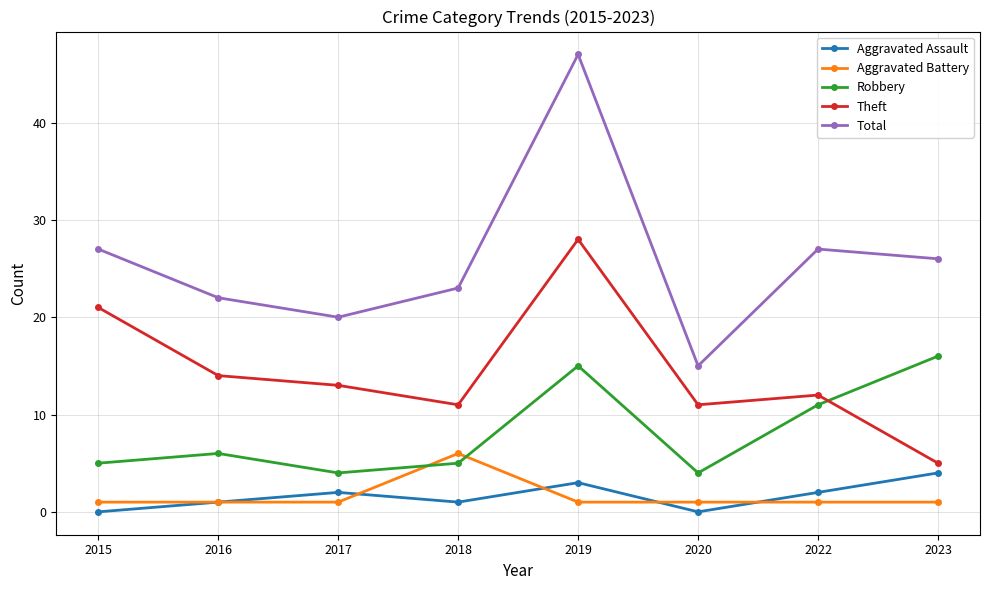

Reading left to right, list all the values displayed in this chart.

Aggravated Assault: 2015=0	2016=1	2017=2	2018=1	2019=3	2020=0	2022=2	2023=4
Aggravated Battery: 2015=1	2016=1	2017=1	2018=6	2019=1	2020=1	2022=1	2023=1
Robbery: 2015=5	2016=6	2017=4	2018=5	2019=15	2020=4	2022=11	2023=16
Theft: 2015=21	2016=14	2017=13	2018=11	2019=28	2020=11	2022=12	2023=5
Total: 2015=27	2016=22	2017=20	2018=23	2019=47	2020=15	2022=27	2023=26